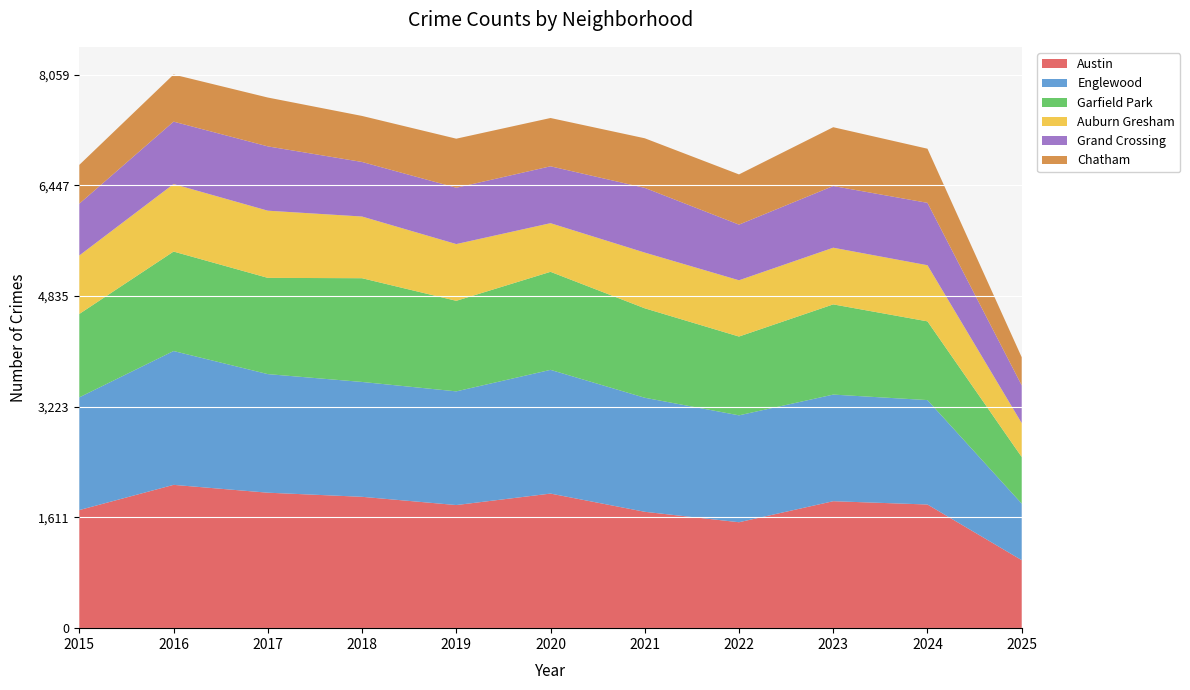

Reading right to left, extract all data points from this chart.

Austin: 990	1800	1848	1542	1694	1959	1792	1912	1972	2086	1719
Englewood: 823	1520	1552	1556	1660	1801	1655	1672	1726	1948	1641
Garfield Park: 679	1146	1313	1147	1302	1427	1318	1510	1401	1448	1214
Auburn Gresham: 493	817	825	819	811	708	826	898	978	983	851
Grand Crossing: 550	908	898	810	942	828	820	794	936	908	754
Chatham: 409	788	856	731	722	703	714	670	711	686	565